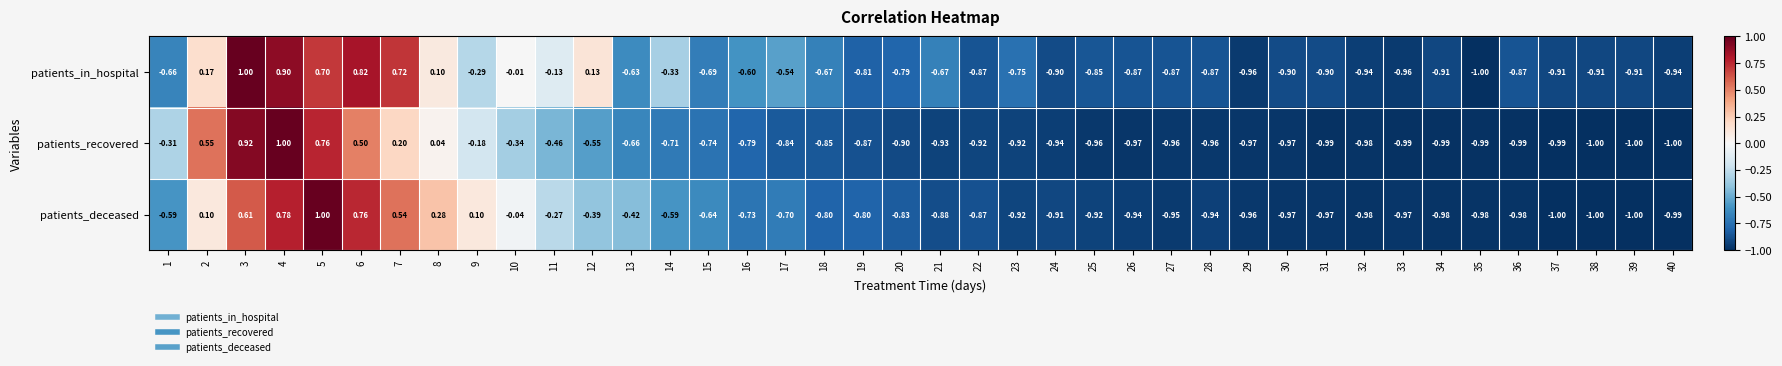

Is the value of patients_in_hospital at 10 greater than the value of patients_deceased at 9?

No